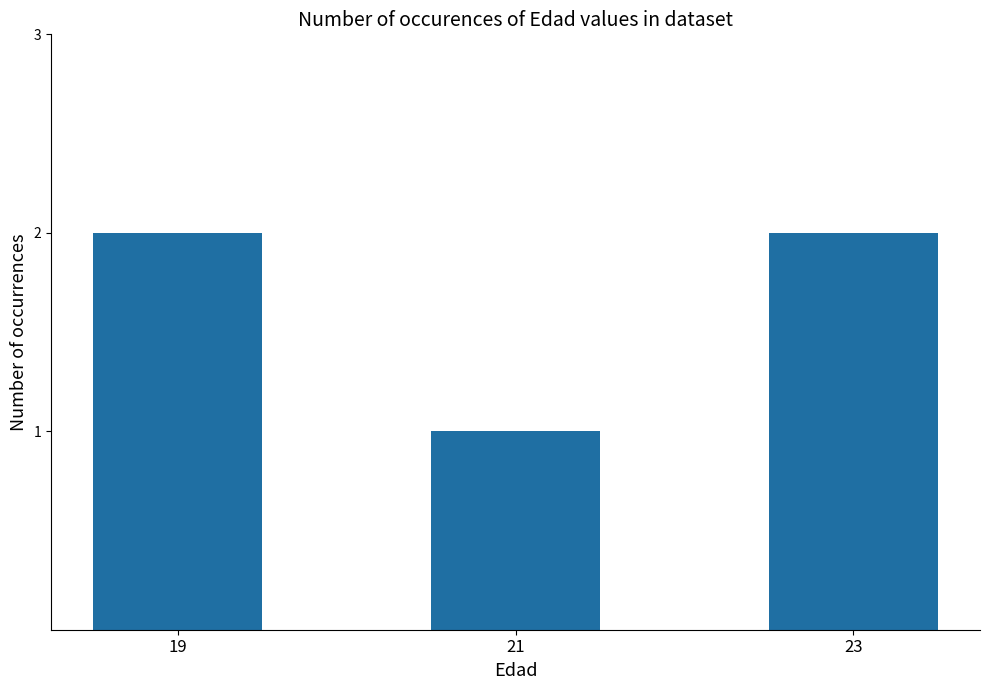

The value at 21 is 1. True or false?

True